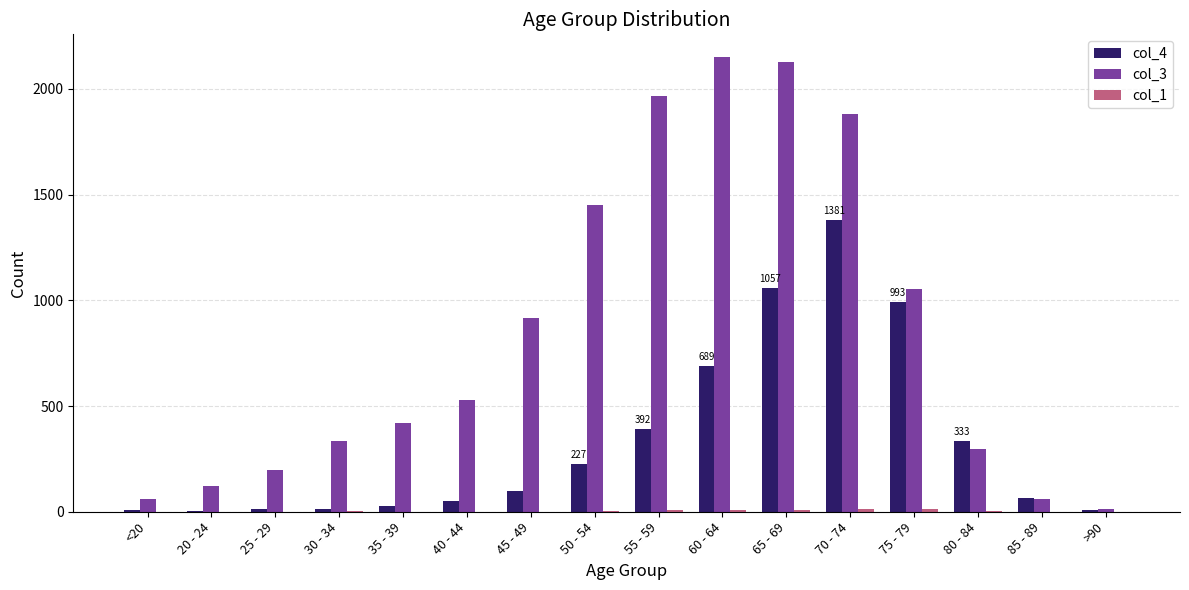

The value of col_4 at 70 - 74 is 2482. True or false?

False